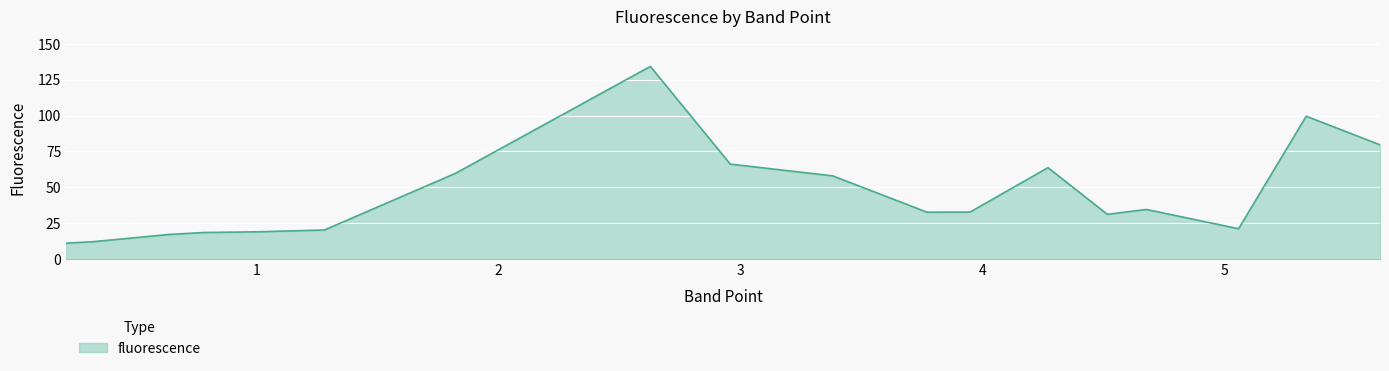

What is the maximum value shown in the chart?

134.3